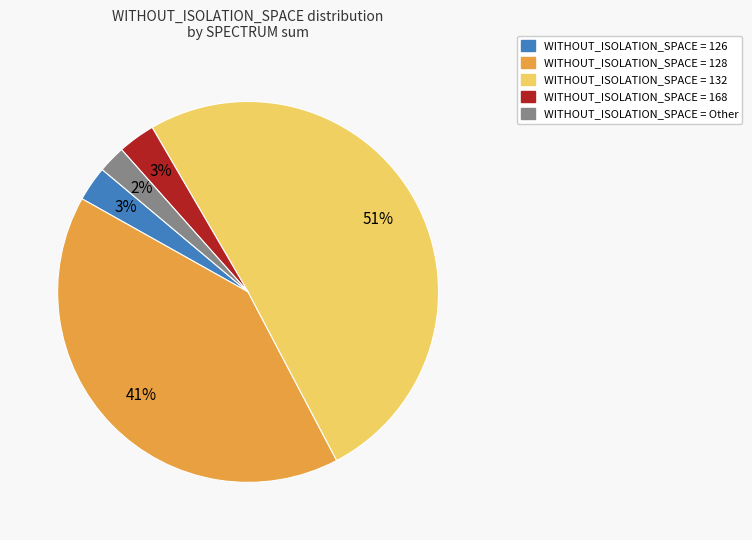

To the nearest percent, what is the average slice percentage?

20%